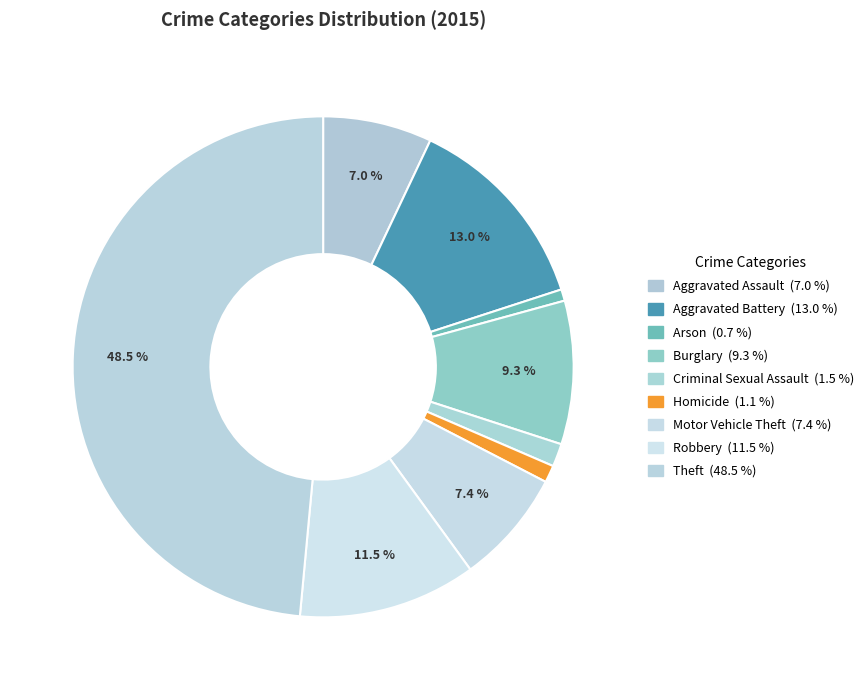

Which slice is the largest?

Theft